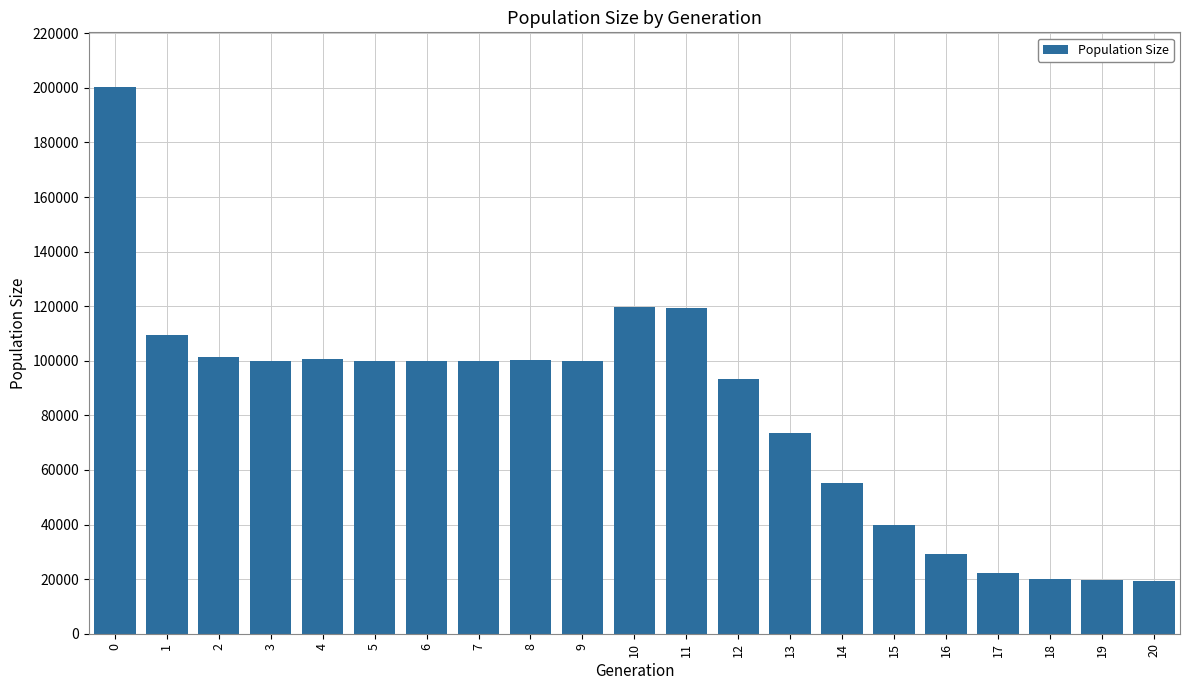

What is the value of the 9th bar from the left?

100259